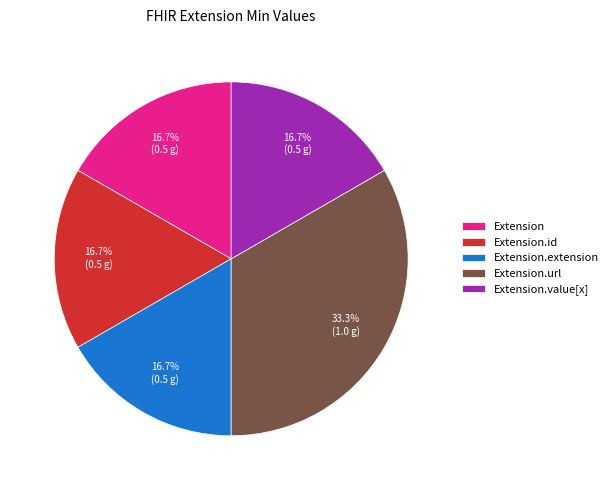

Between Extension.value[x] and Extension.url, which is larger?

Extension.url